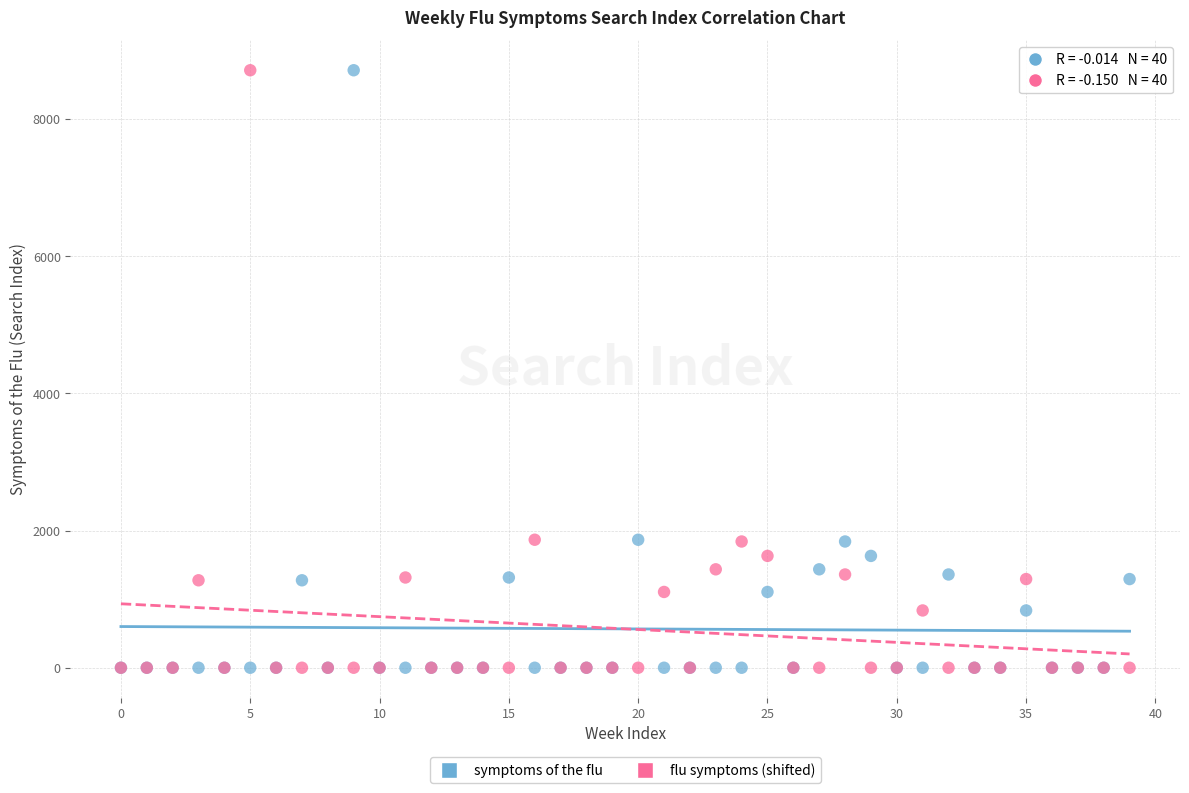

What are all the series names shown in the legend?

symptoms of the flu, flu symptoms (shifted)